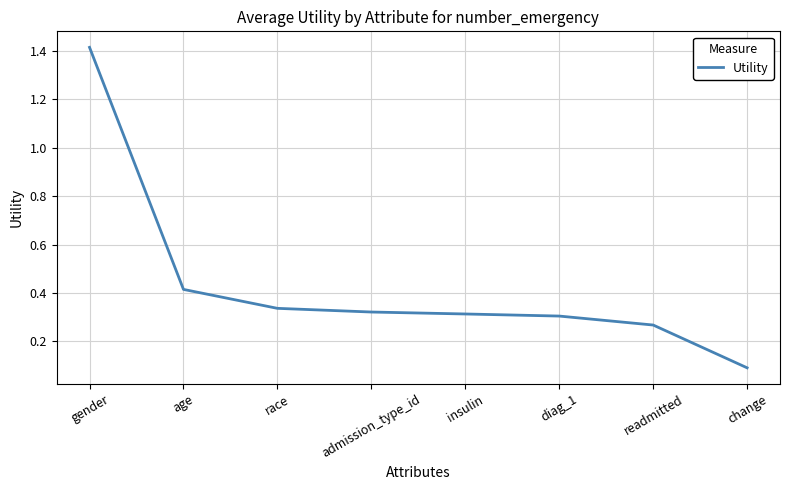

What position from the left is insulin?

5